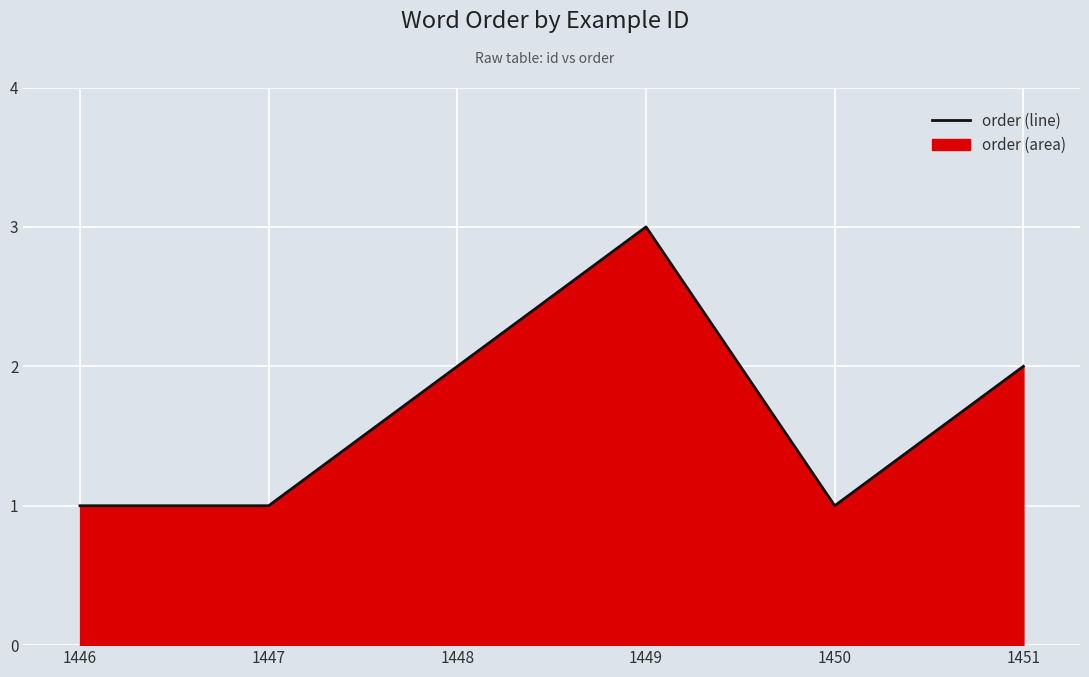

How many series are shown in this chart?

1